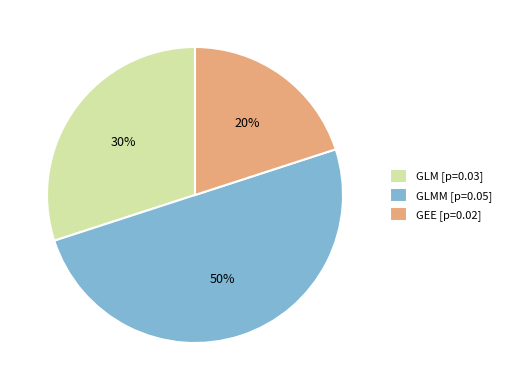

Is GEE [p=0.02] the majority of the pie?

No